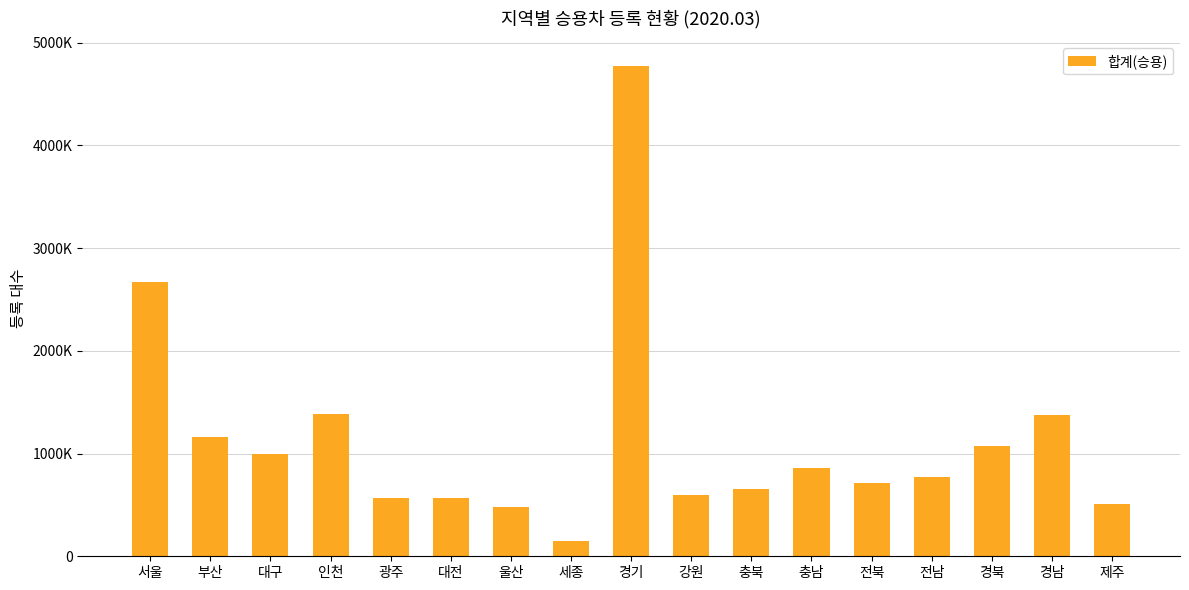

What is the ratio of the value at 부산 to the value at 세종?

8.0